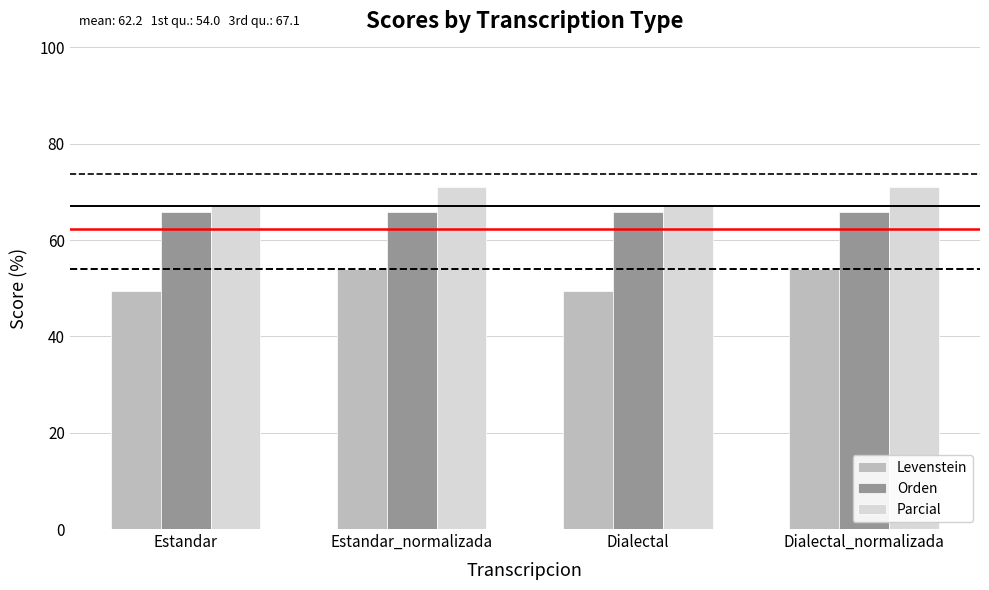

Between Estandar and Estandar_normalizada, which series saw the biggest shift?

Levenstein